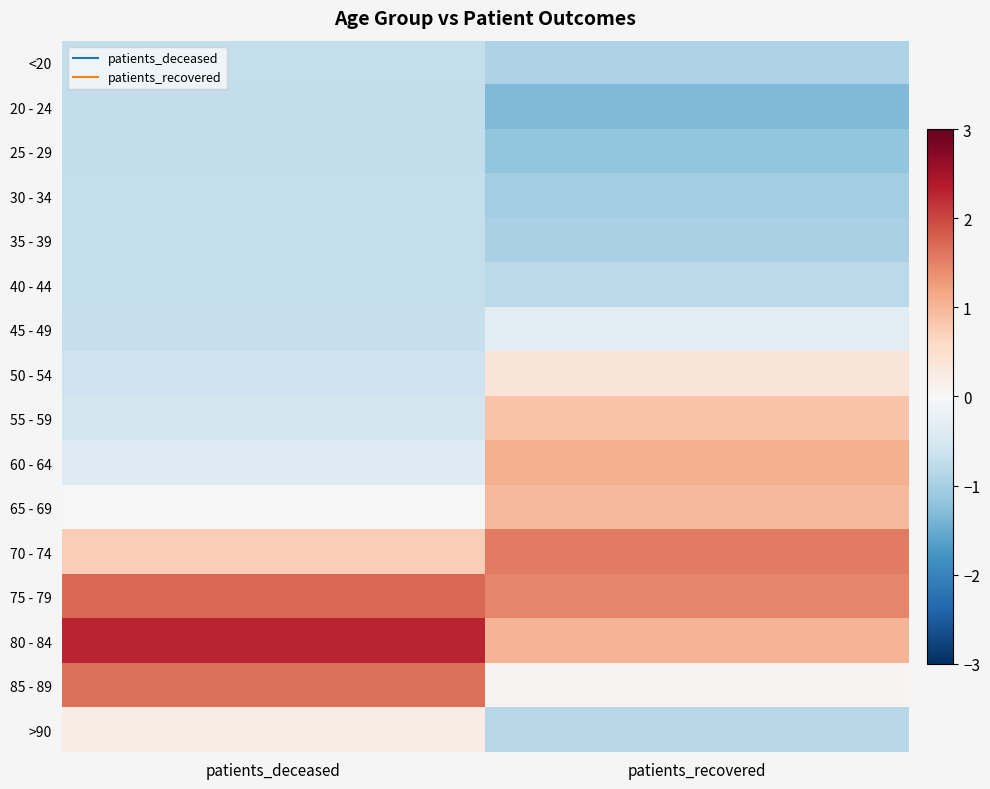

What is the maximum value shown in the chart?

2.3